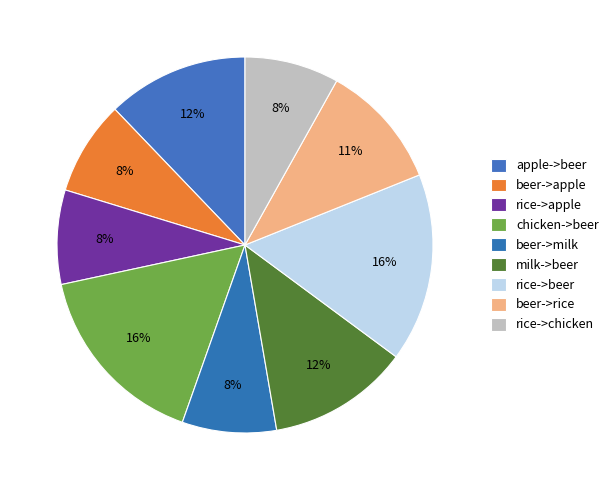

To the nearest percent, what portion does chicken->beer represent?

16%